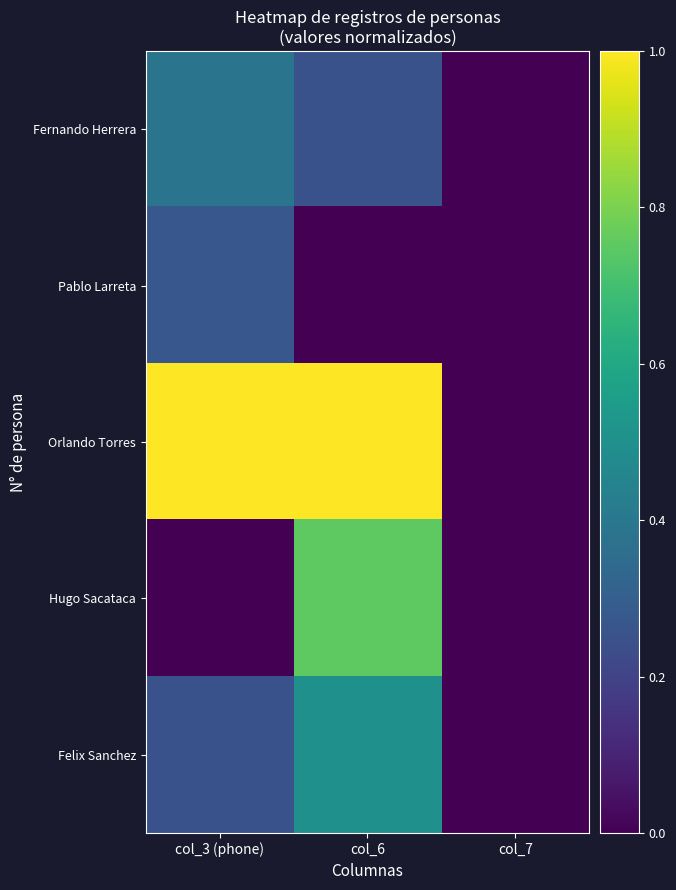

Reading left to right, extract all data points from this chart.

Fernando Herrera: col_3 (phone)=0.4	col_6=0.2	col_7=0.0
Pablo Larreta: col_3 (phone)=0.3	col_6=0.0	col_7=0.0
Orlando Torres: col_3 (phone)=1.0	col_6=1.0	col_7=0.0
Hugo Sacataca: col_3 (phone)=0.0	col_6=0.8	col_7=0.0
Felix Sanchez: col_3 (phone)=0.3	col_6=0.5	col_7=0.0